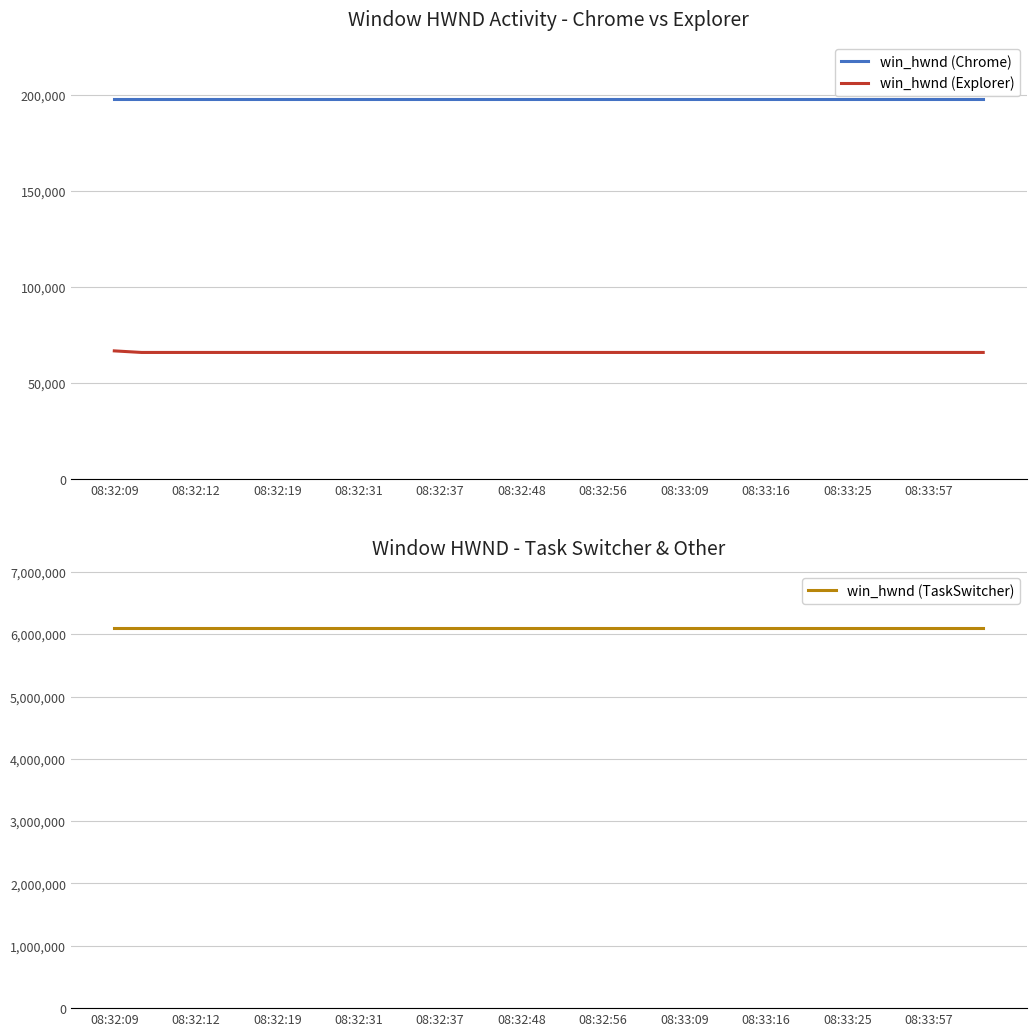

Which category has the lowest value in the win_hwnd (Chrome) series?

08:32:09